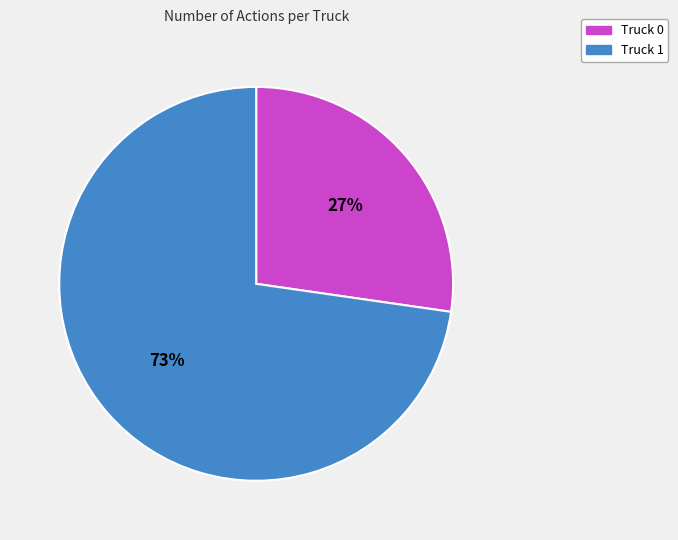

Approximately how many times larger is the value at Truck 1 compared to Truck 0?

2.7